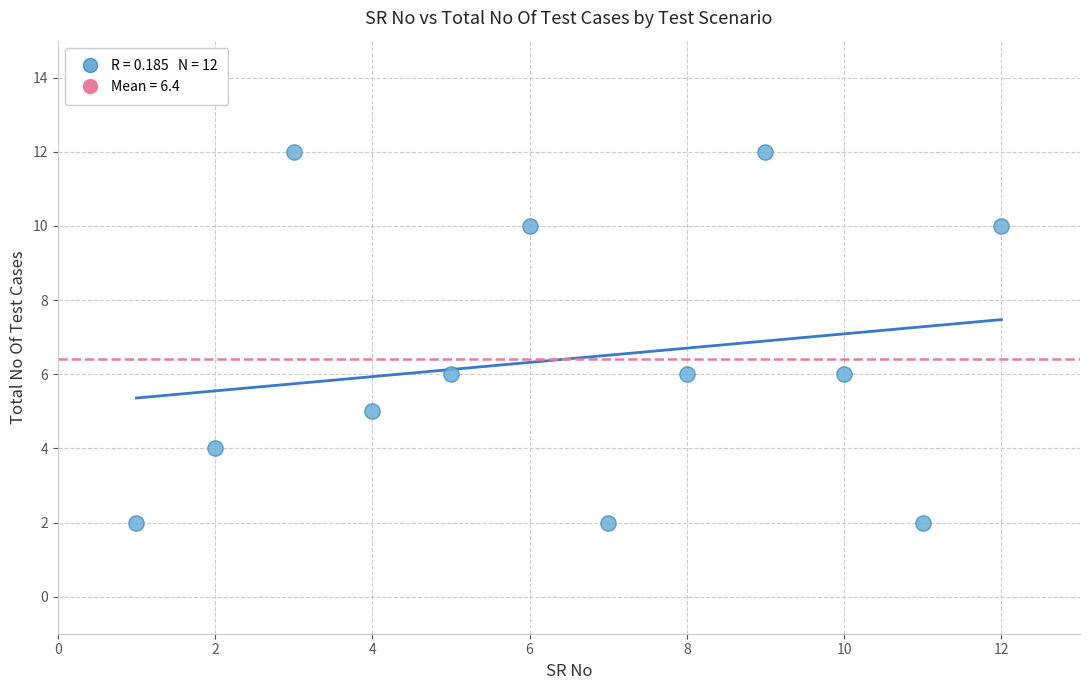

What is the average Y value?

6